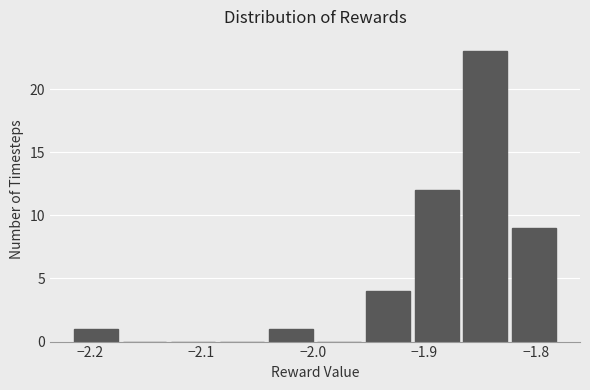

Reading left to right, list every bar in this chart as the range it spans on the x-axis followed by its height. Neither the bar edges nor the heights are printed on the chart, so give them approximately, as read against the axes.

-2.22 to -2.17: 1
-2.17 to -2.13: 0
-2.13 to -2.09: 0
-2.09 to -2.04: 0
-2.04 to -2.00: 1
-2.00 to -1.95: 0
-1.95 to -1.91: 4
-1.91 to -1.87: 12
-1.87 to -1.82: 23
-1.82 to -1.78: 9